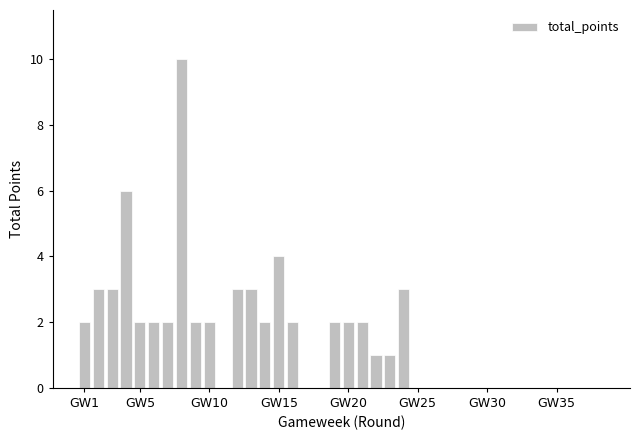

Are the bars horizontal?

No